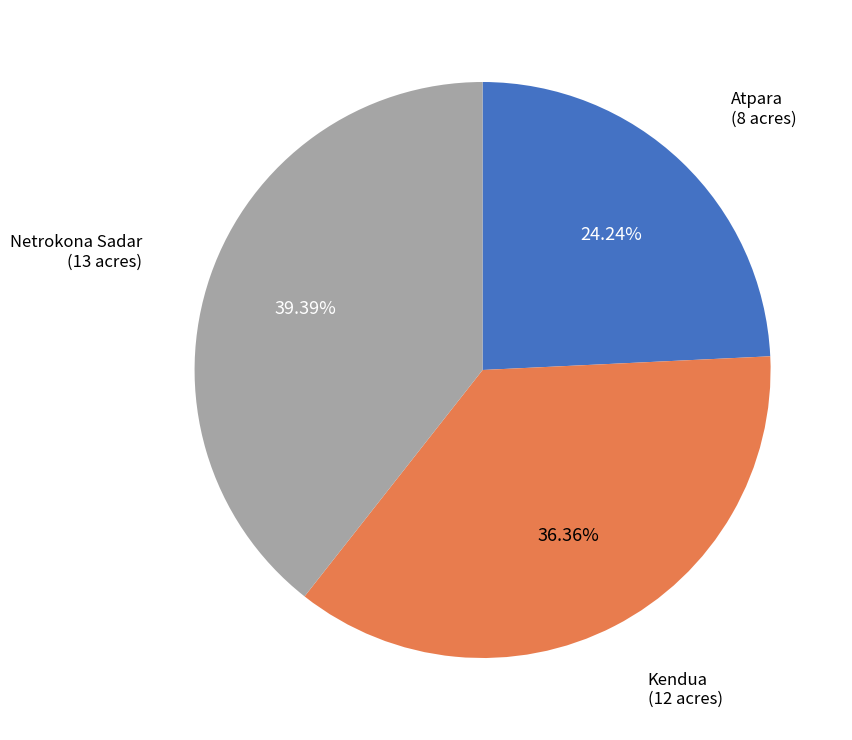

Does Netrokona Sadar represent more than half of the total?

No